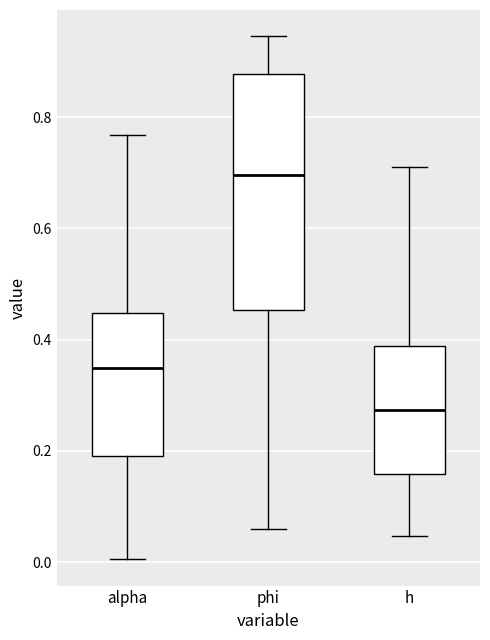

Where does the median line of the box for alpha sit on the y-axis? The values are not printed on the chart, so give them approximately, as read against the axis.

0.34